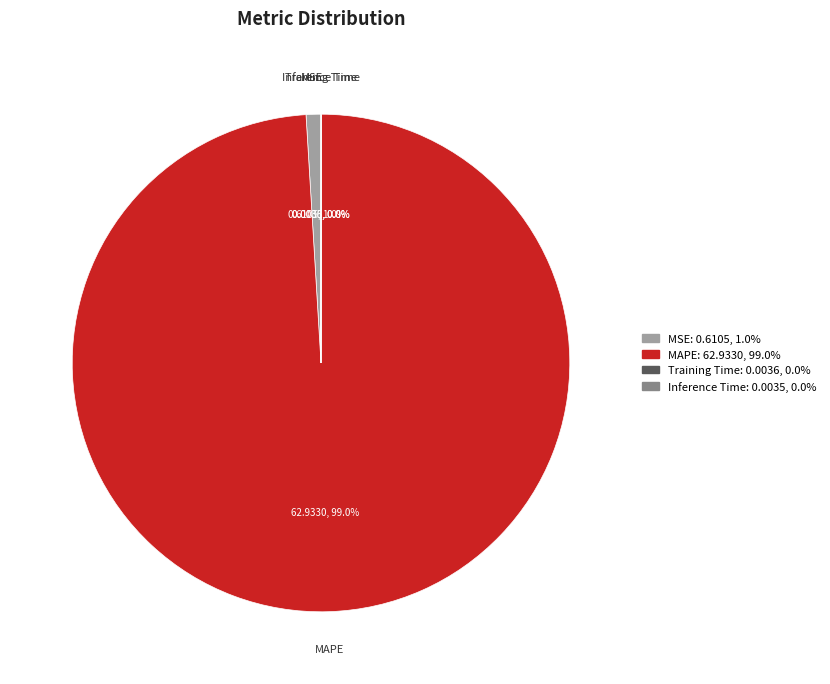

Is there any slice that represents more than half of the pie?

Yes